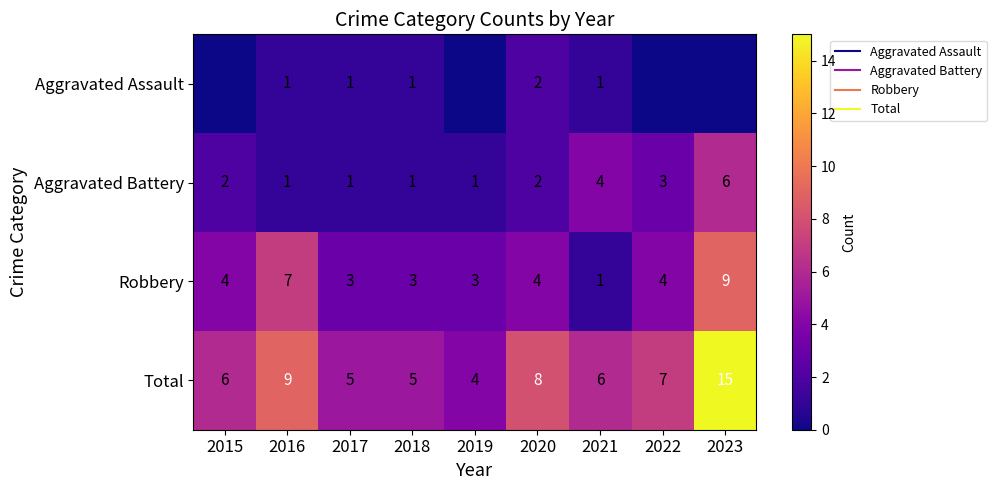

At how many categories does at least one series exceed 11?

1